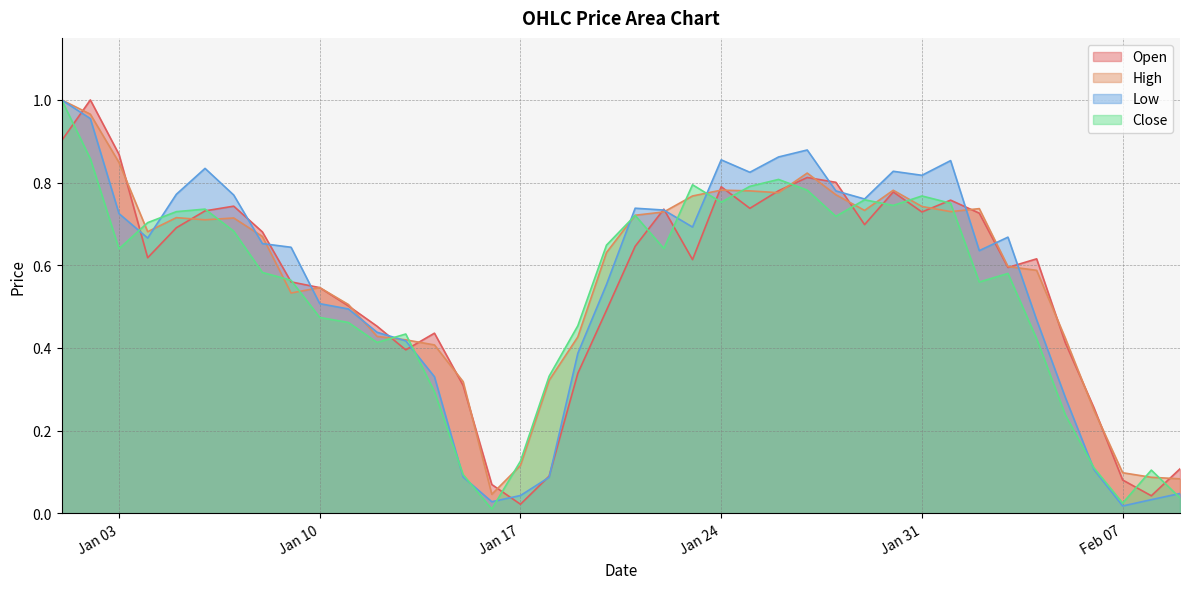

Between 2023-01-13 and 2023-02-09, which series saw the biggest shift?

Close